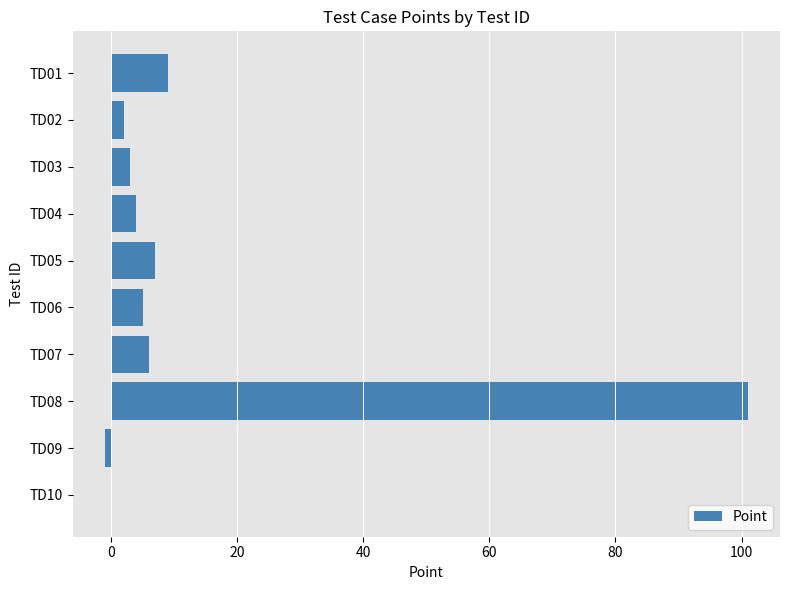

What is the sum of all values?

136